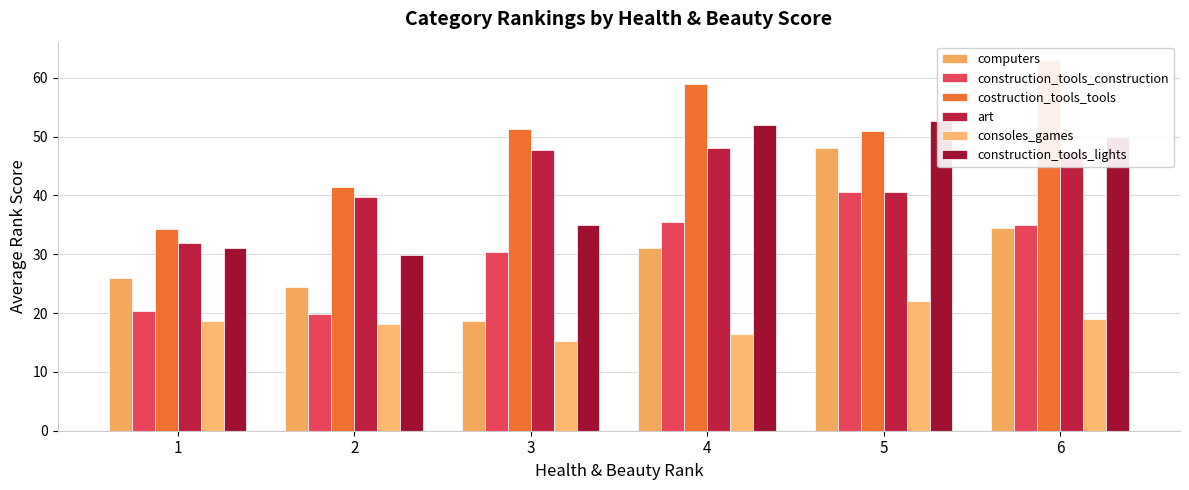

Where does the costruction_tools_tools series first go above 51?

3